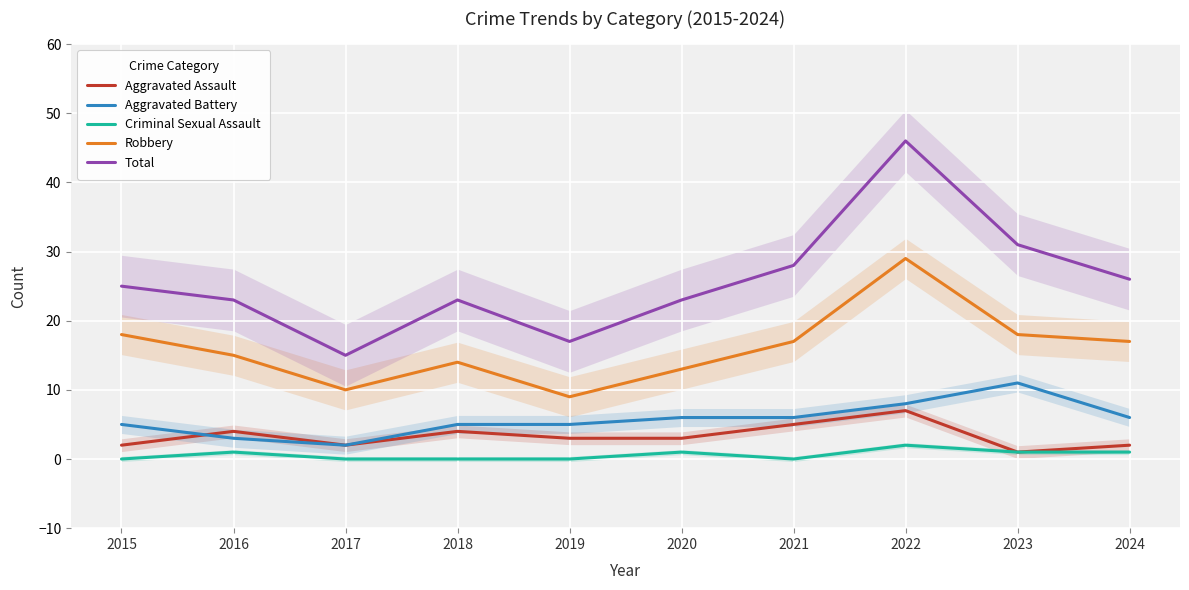

True or false: Aggravated Assault and Robbery intersect in this chart.

False